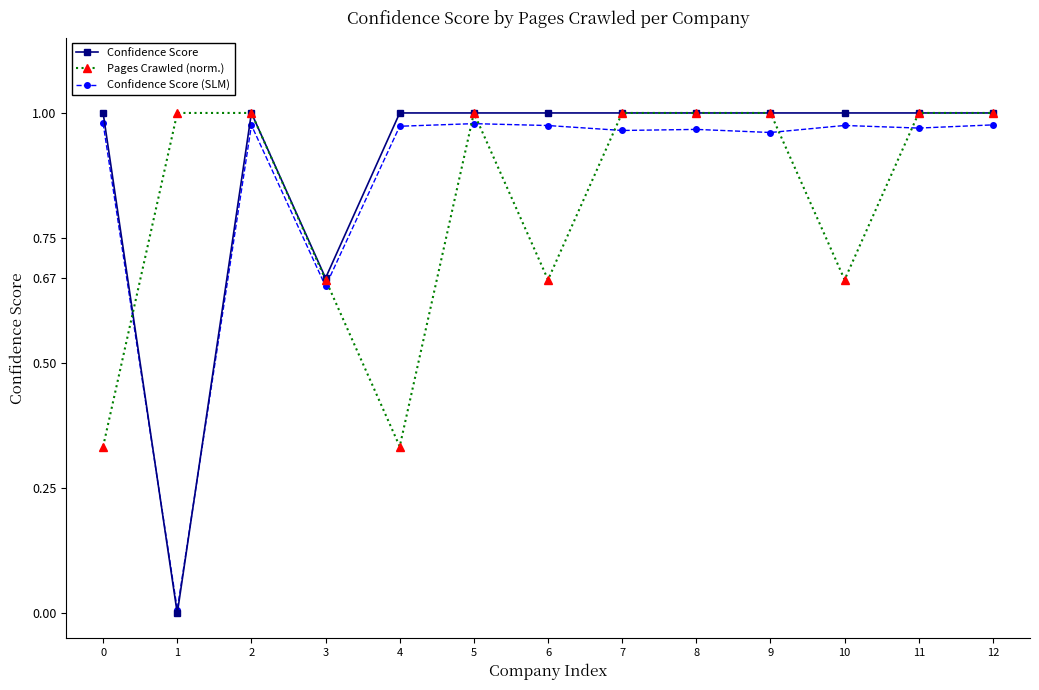

True or false: Pages Crawled (norm.) has a value of 1.0 at 5.

True